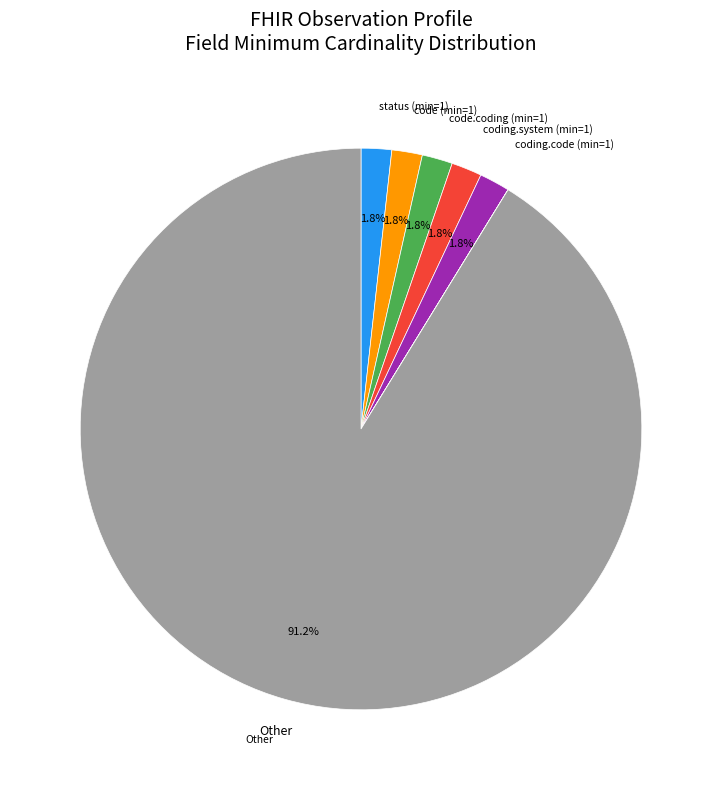

Is there any slice that represents more than half of the pie?

Yes